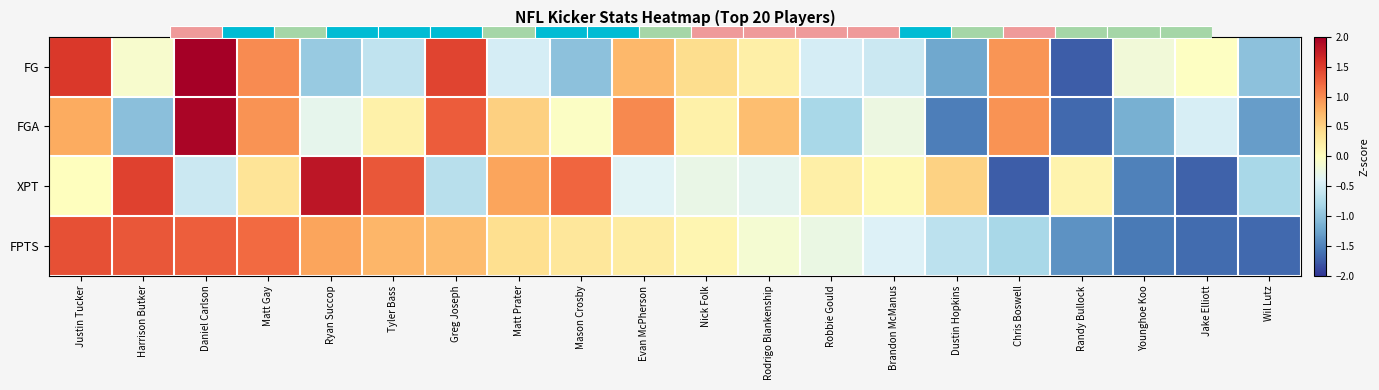

Between Evan McPherson and Brandon McManus, which is larger?

Evan McPherson